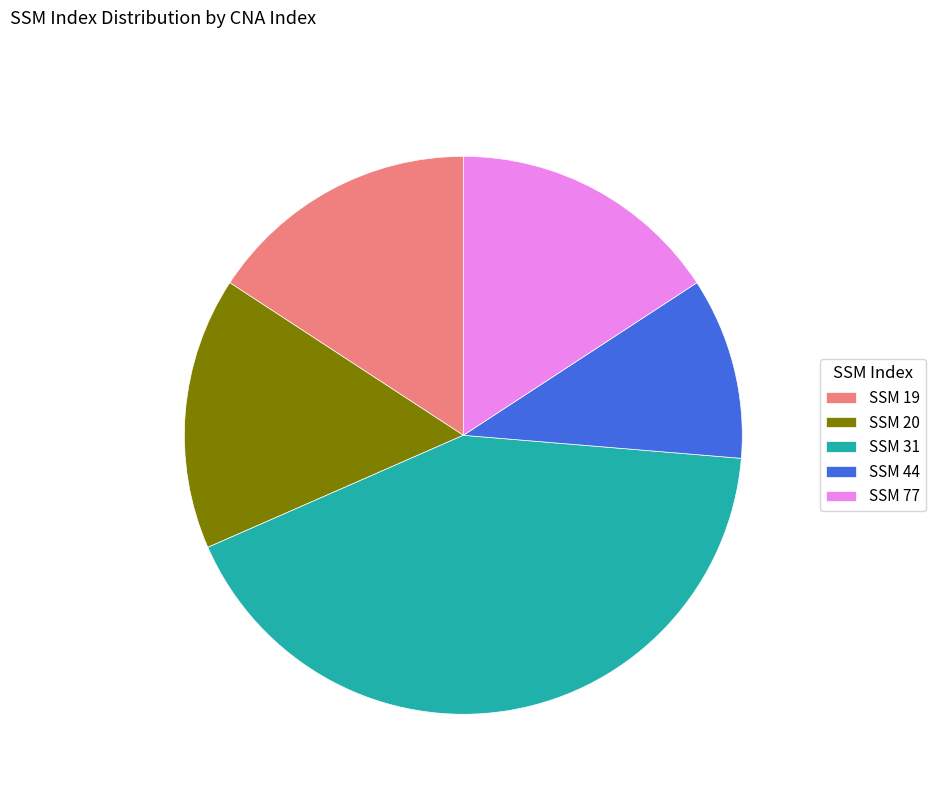

How many slices are in this pie chart?

5